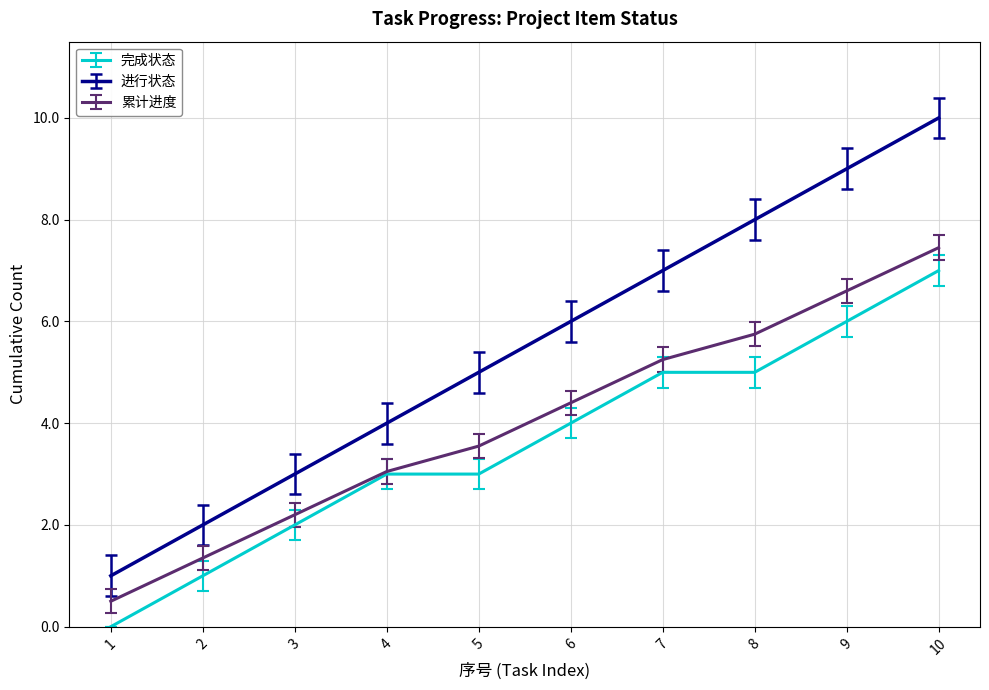

Which series has the largest total across all categories?

进行状态